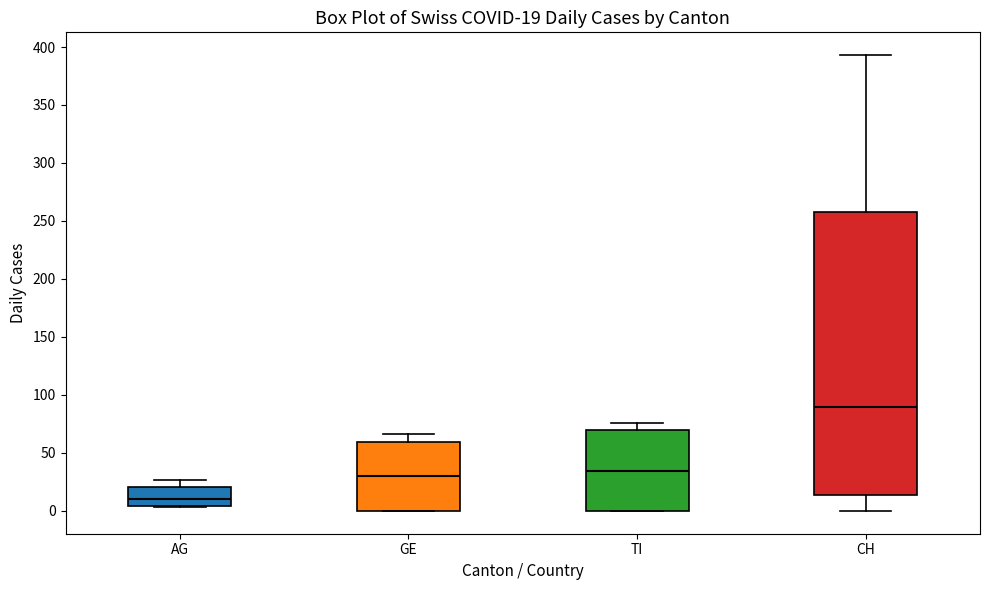

Which box's median line is the highest?

CH